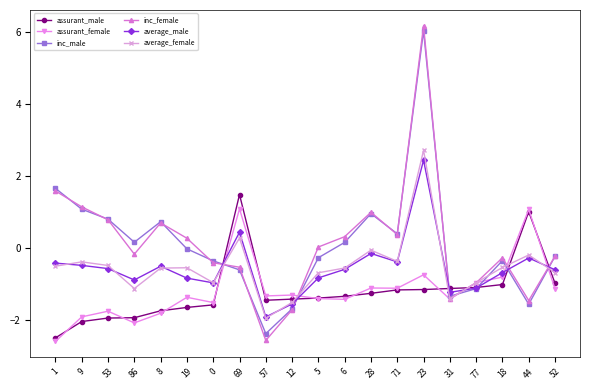

What is the highest value of the average_female series?

2.7